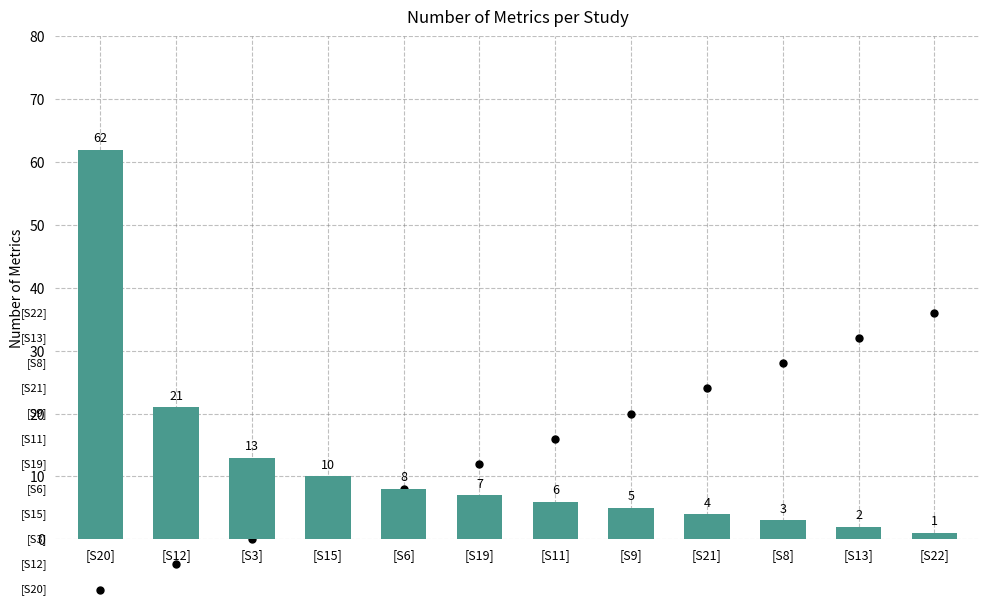

Which has a higher value, [S15] or [S11]?

[S15]